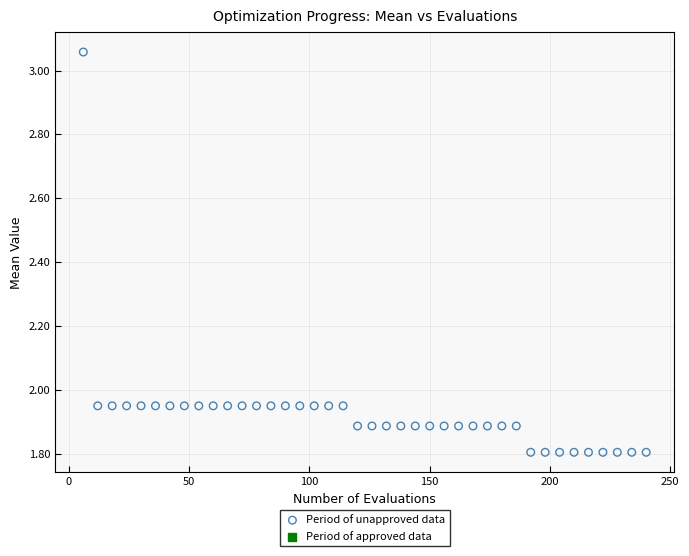

What is the range of X values (max minus min)?

234.0